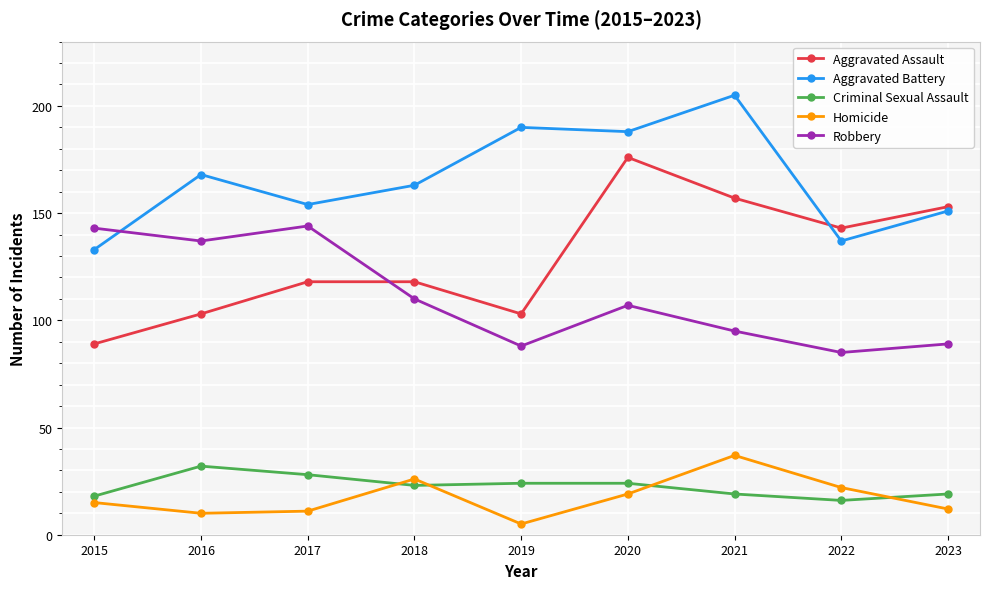

What is the difference between the maximum and minimum values in the Criminal Sexual Assault series?

16